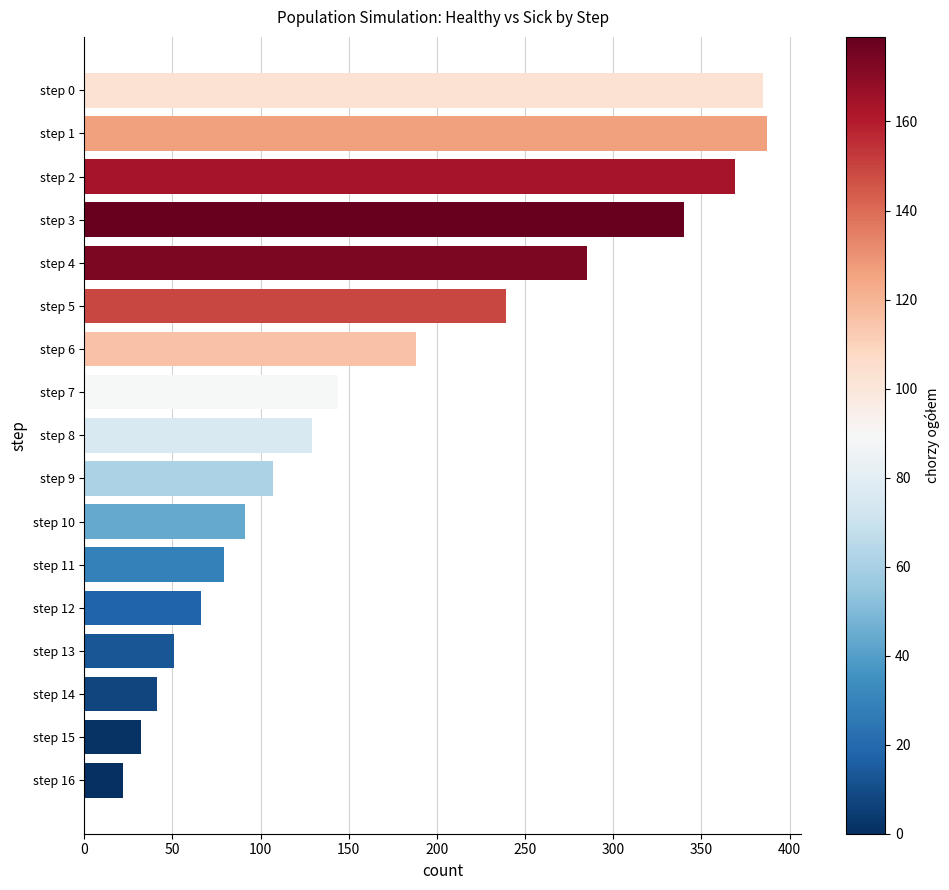

The value at step 9 is 107. True or false?

True